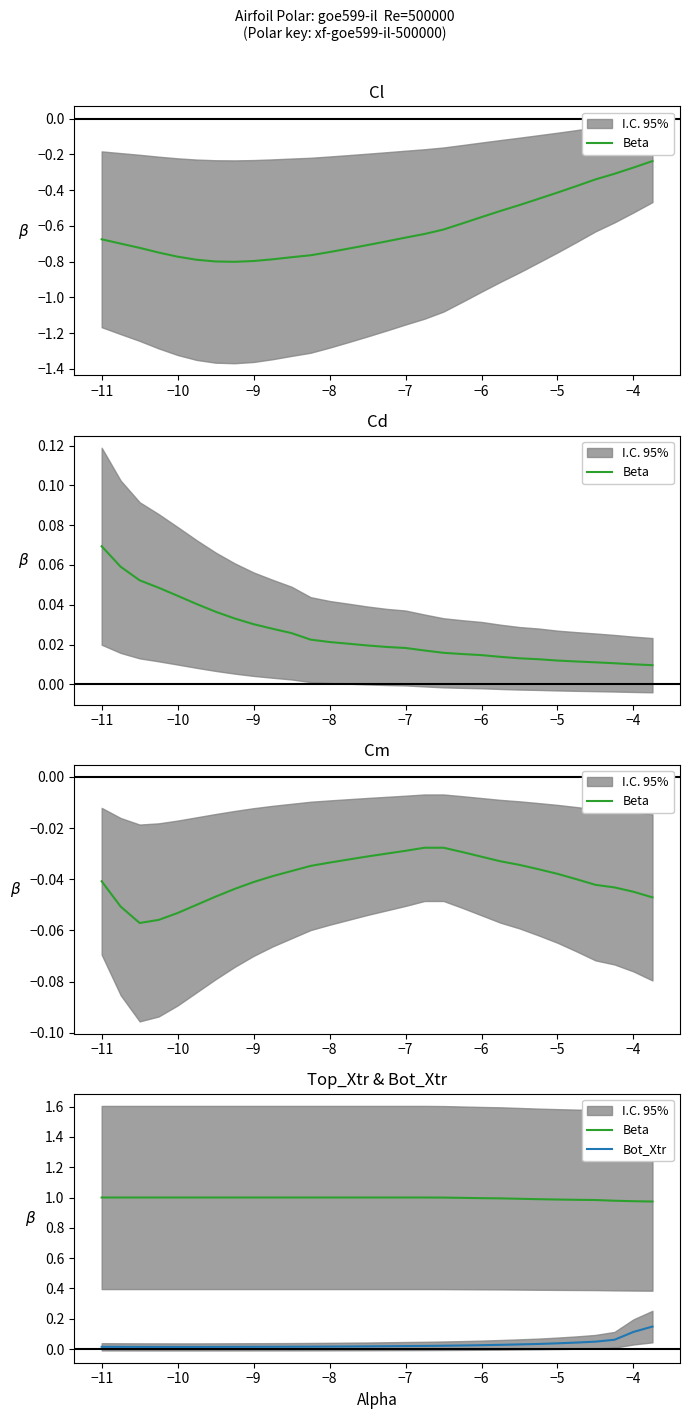

Reading left to right, extract all data points from this chart.

Beta: 1.0	1.0	1.0	1.0	1.0	1.0	1.0	1.0	1.0	1.0	1.0	1.0	1.0	1.0	1.0	1.0	1.0	1.0	1.0	1.0	1.0	1.0	1.0	1.0	1.0	1.0	1.0	1.0	1.0	1.0
Bot_Xtr: 0.0	0.0	0.0	0.0	0.0	0.0	0.0	0.0	0.0	0.0	0.0	0.0	0.0	0.0	0.0	0.0	0.0	0.0	0.0	0.0	0.0	0.0	0.0	0.0	0.0	0.0	0.0	0.1	0.1	0.1